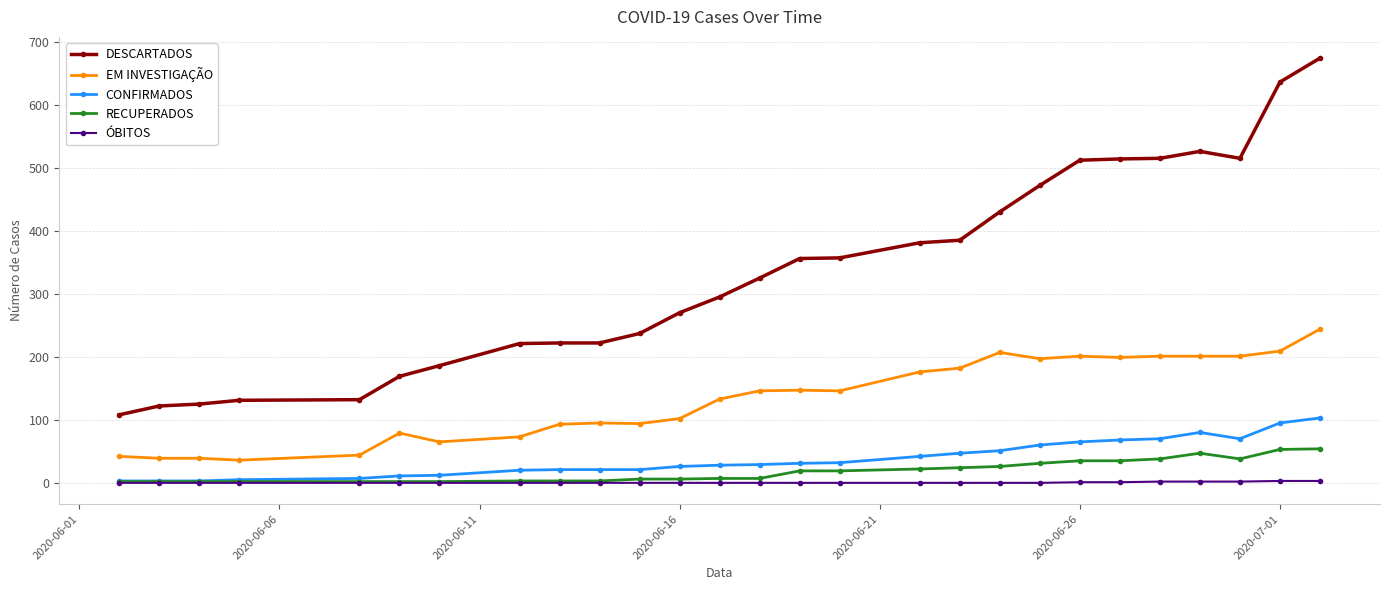

How many lines are shown in the chart?

5